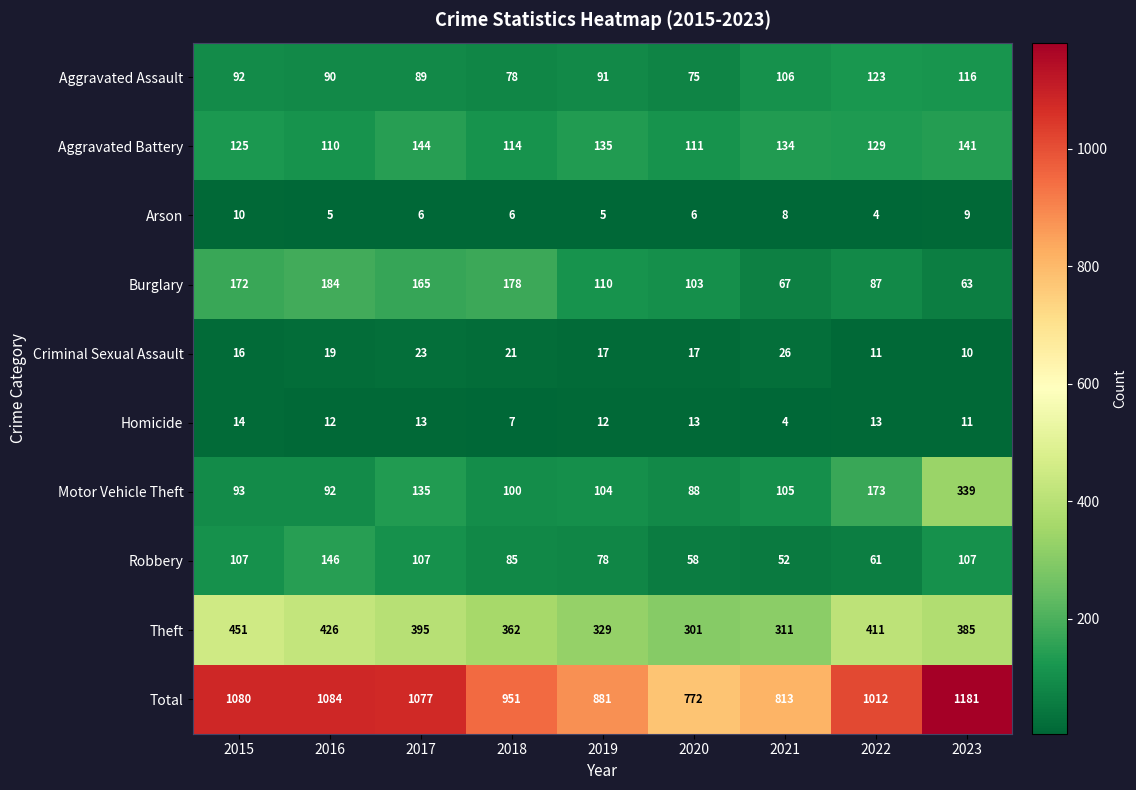

How many values in the Theft series are below 385?

4